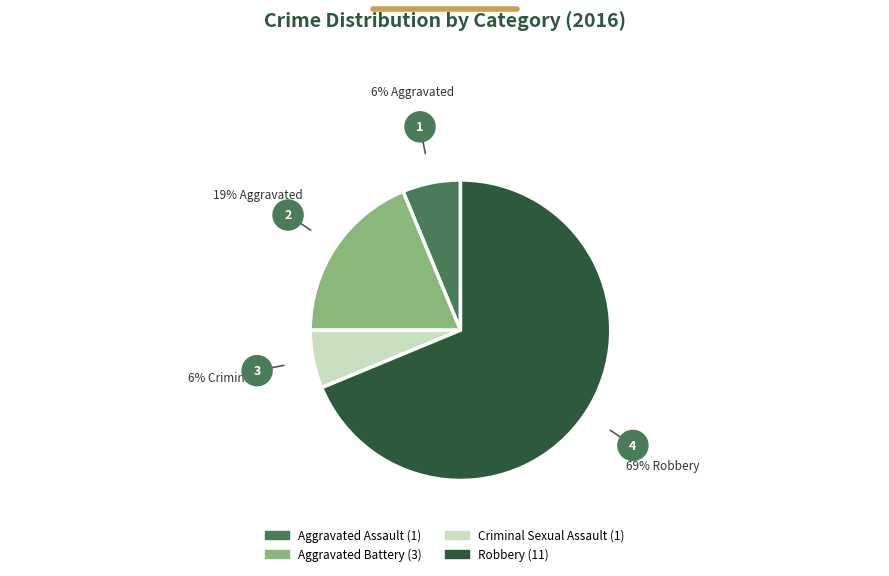

Is Robbery the majority of the pie?

Yes